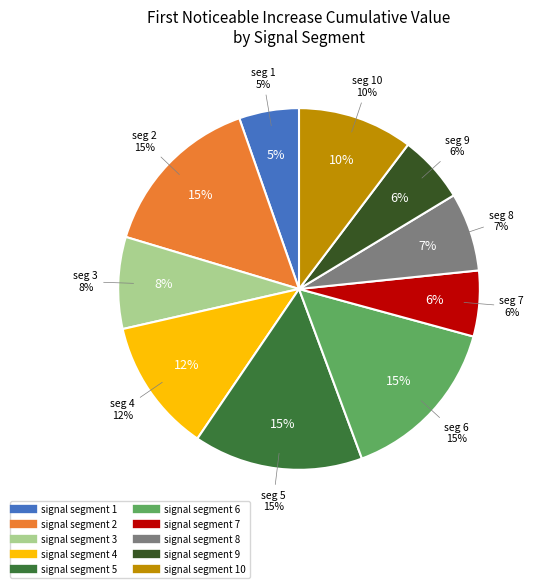

The signal segment 7 slice represents 13% of the pie. True or false?

False